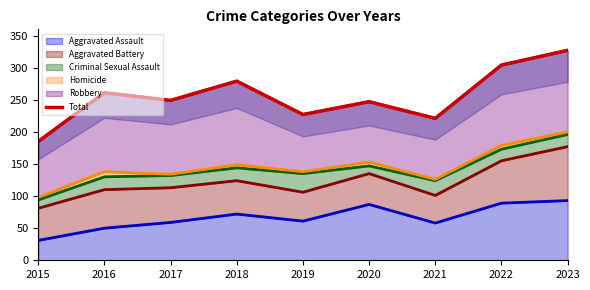

What is the value of the 3rd point from the left?

249